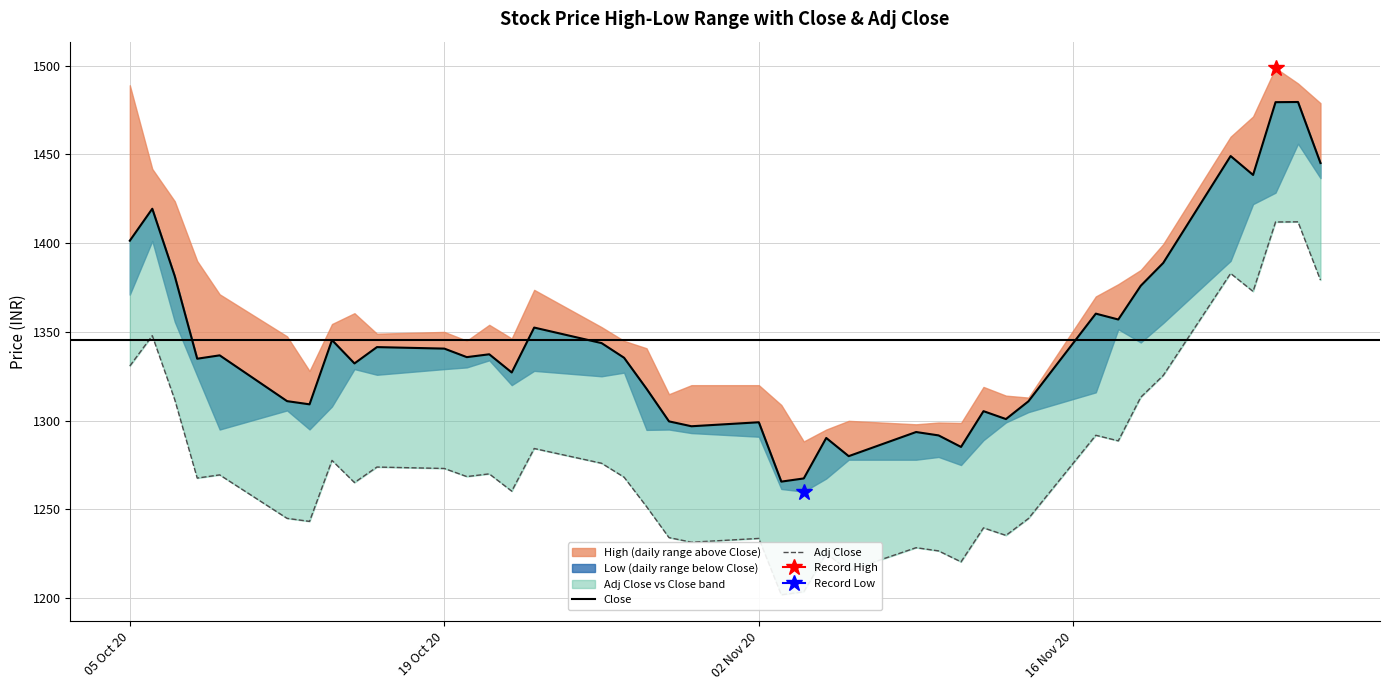

Does the chart have visible grid lines?

Yes